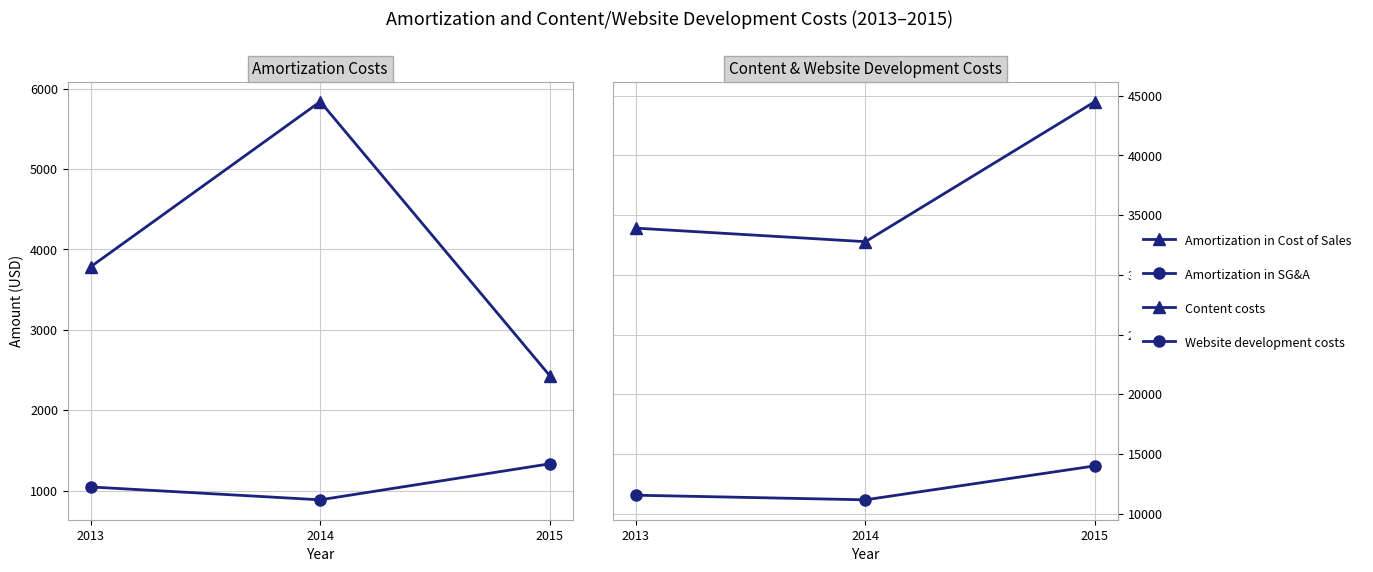

At which label does Content costs reach its peak?

2015